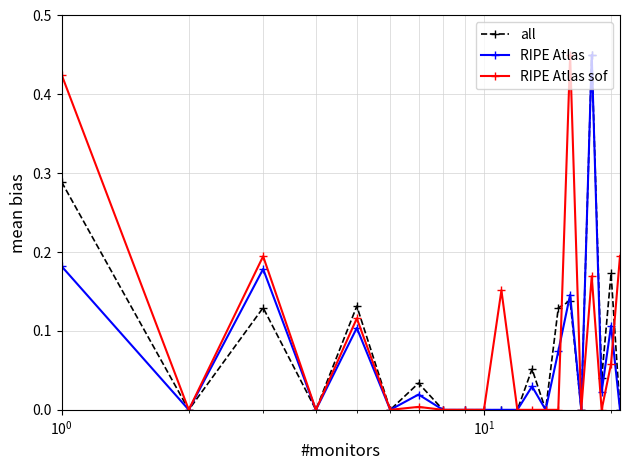

True or false: RIPE Atlas has more than 1 points higher than both neighbors.

True